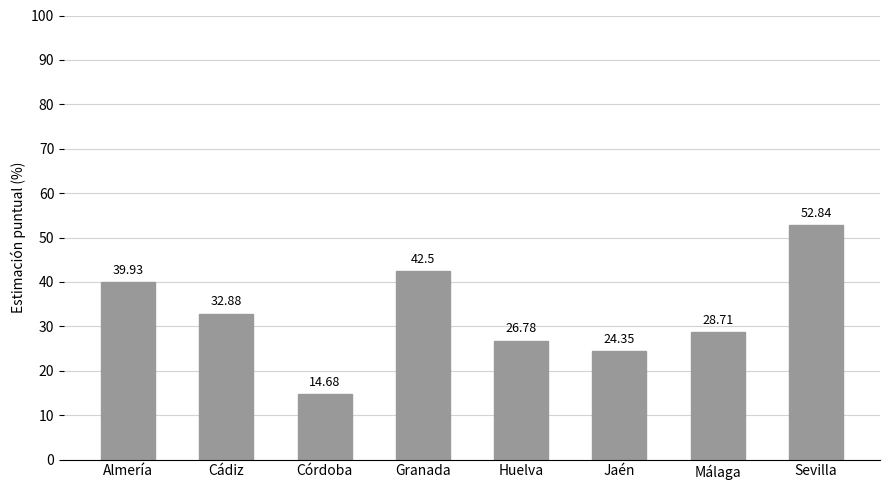

How many values are below 32?

4